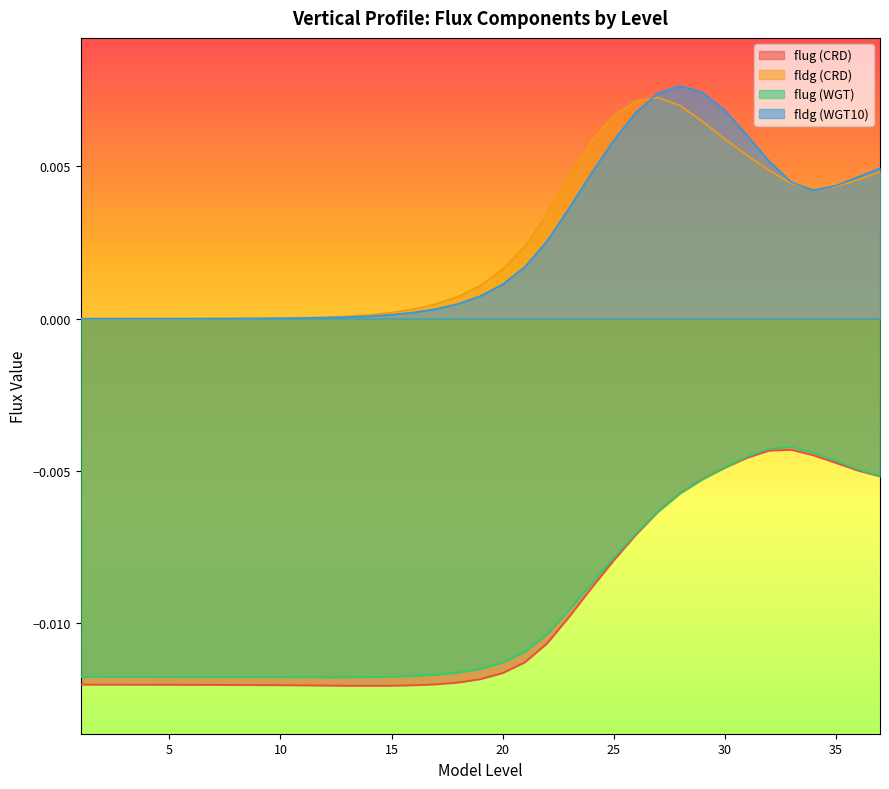

Which label corresponds to the largest value in the chart?

28